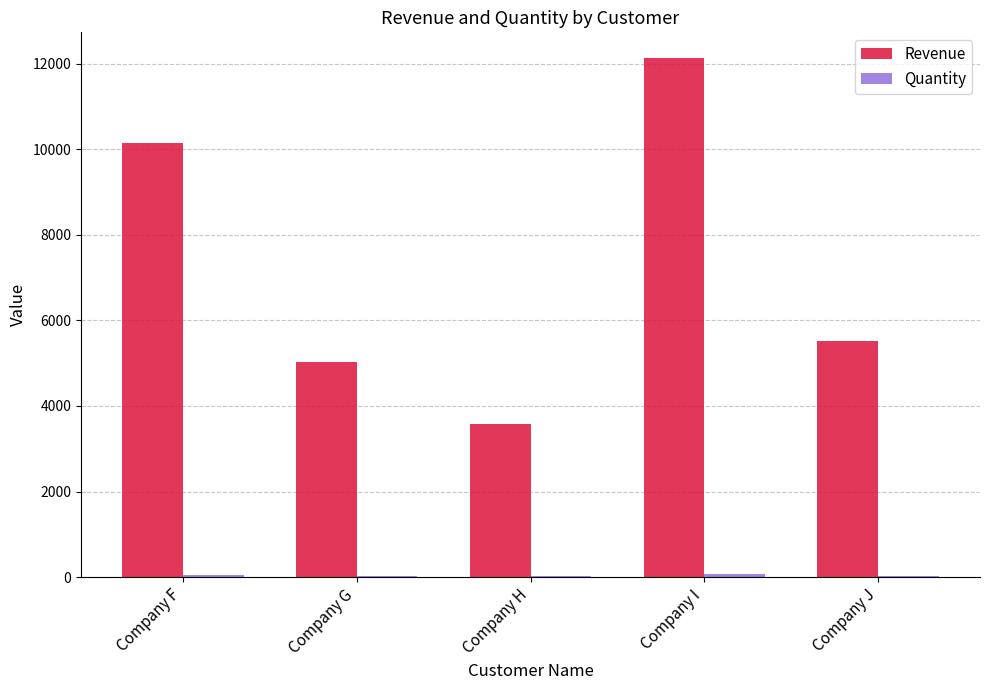

What is the maximum value shown in the chart?

12126